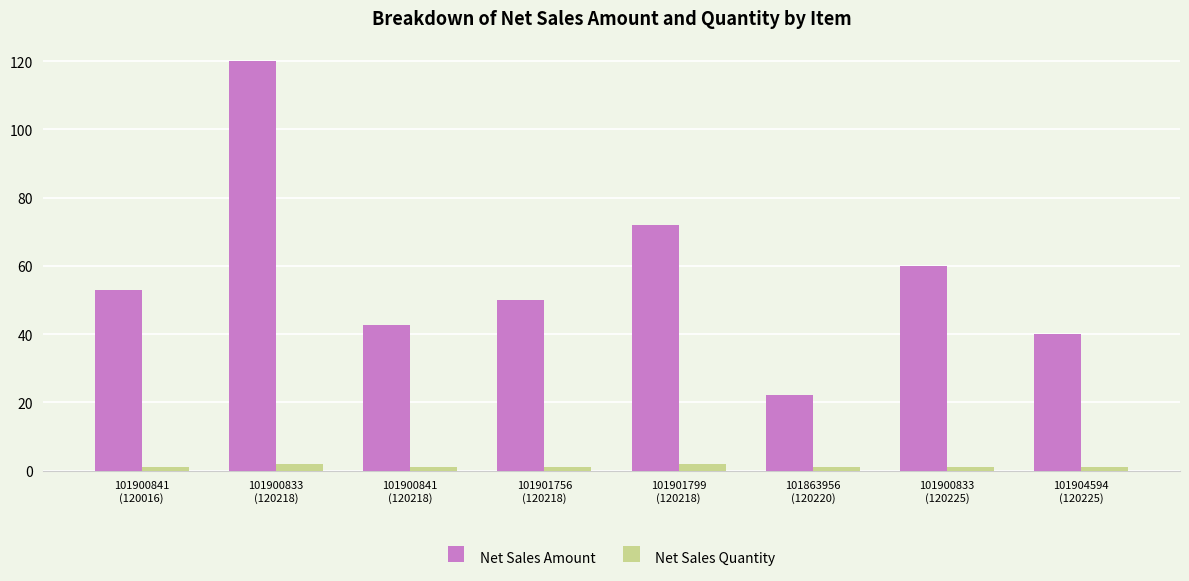

How many values in the Net Sales Amount series are below 52?

4